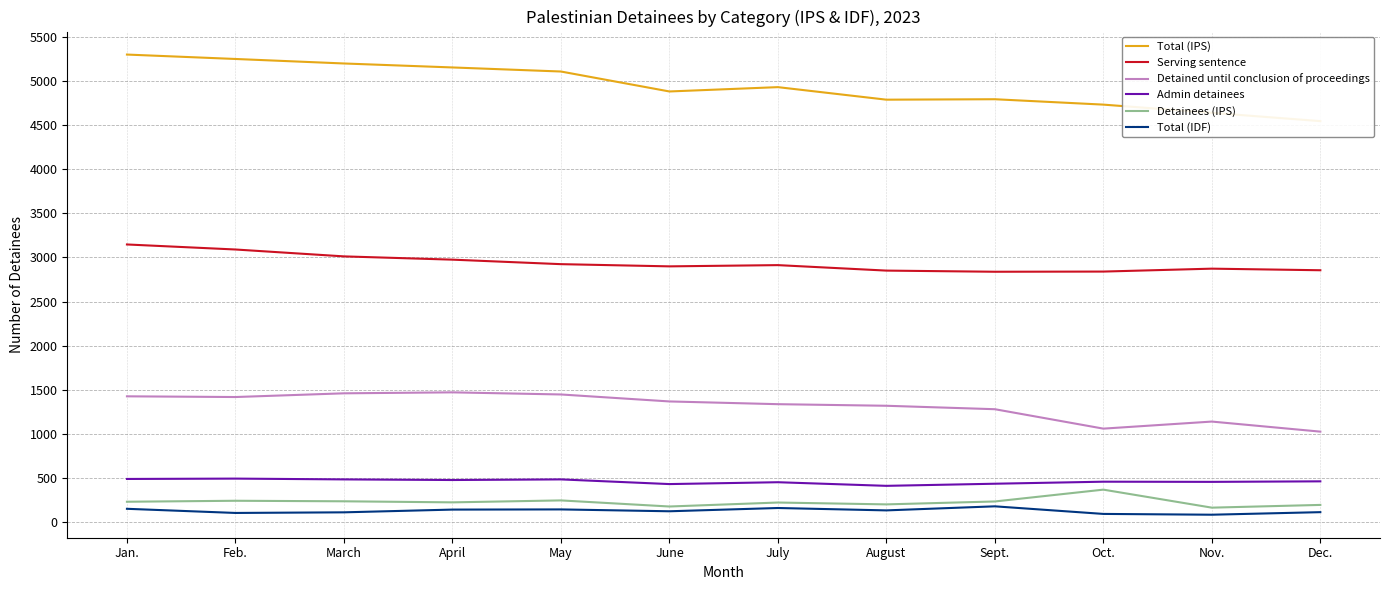

Which category has the highest value in the Total (IDF) series?

Sept.